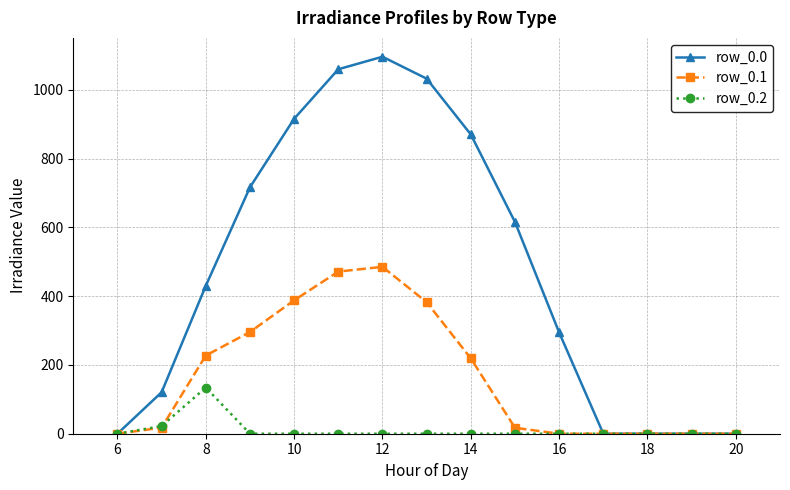

What are all the series names shown in the legend?

row_0.0, row_0.1, row_0.2